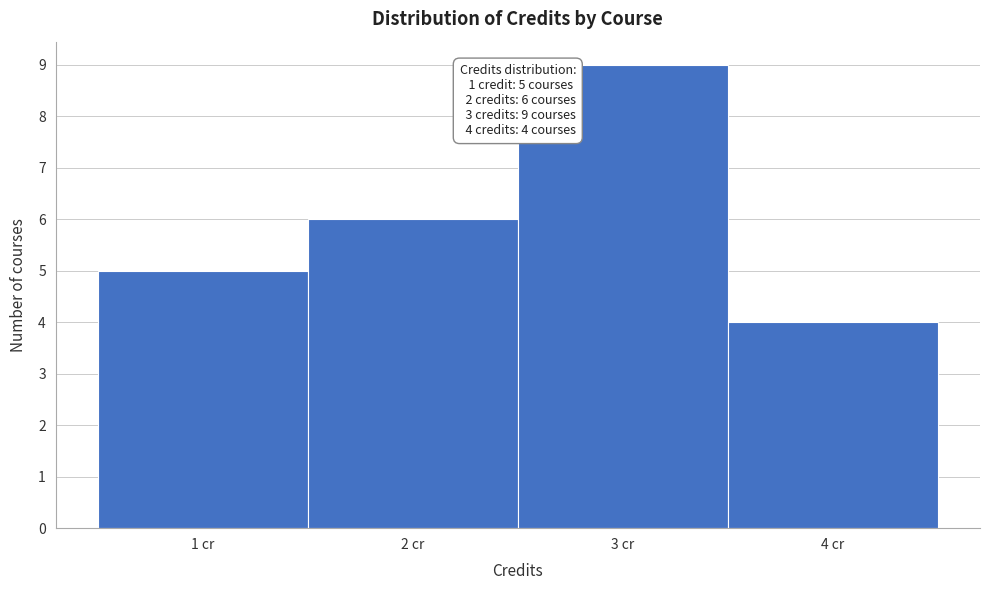

Which range on the x-axis has the tallest bar?

2.5 to 3.5